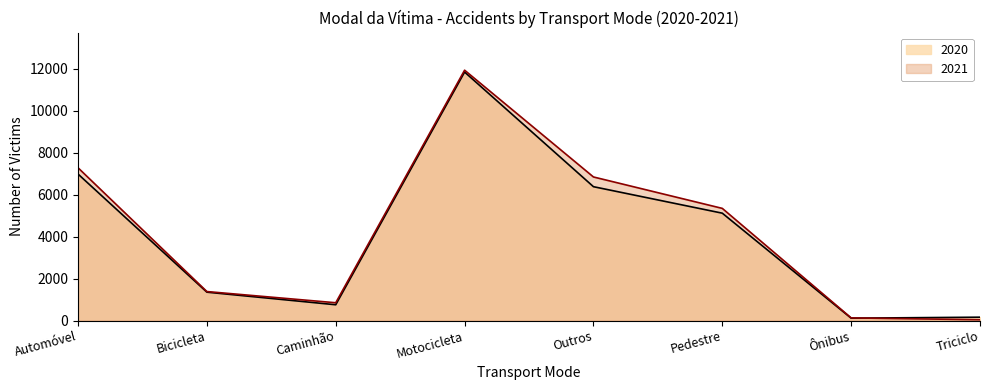

What position from the right is Caminhão?

6